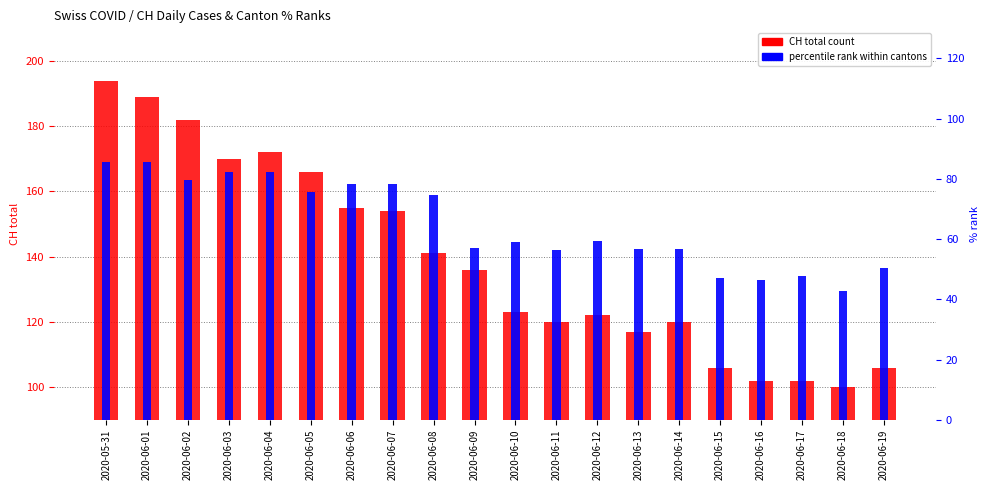

How many groups of bars are there?

20